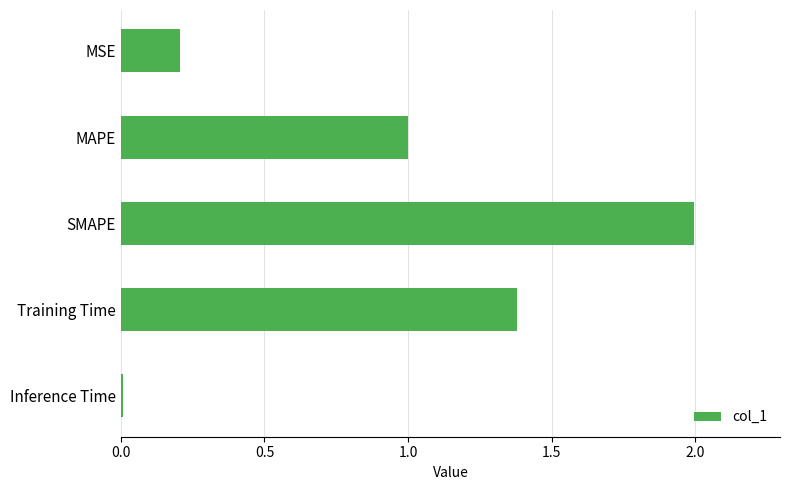

What value does the data have at Training Time?

1.4